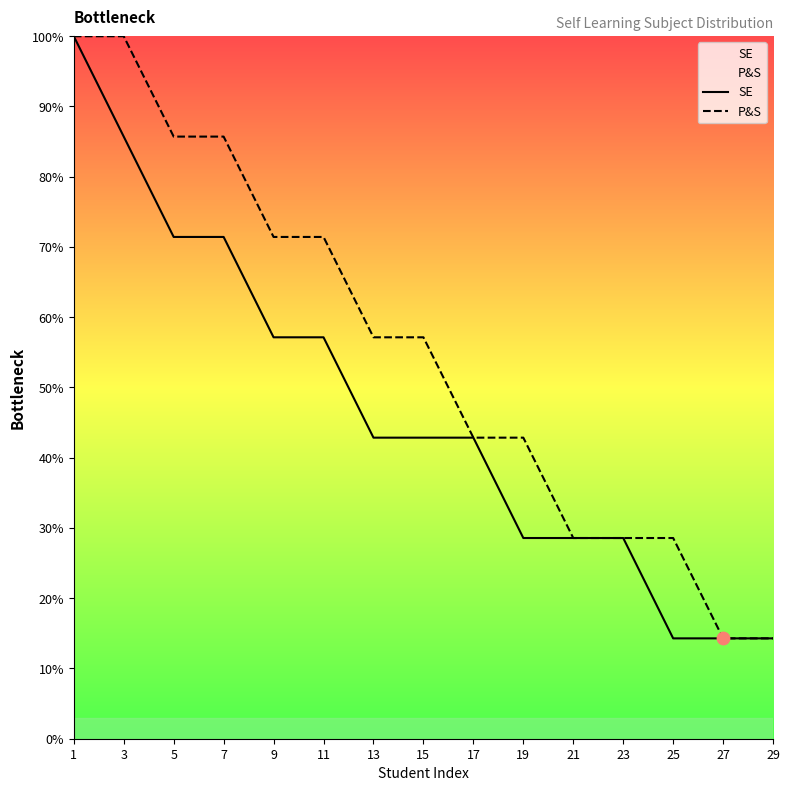

At which category is the sum across all series the highest?

1